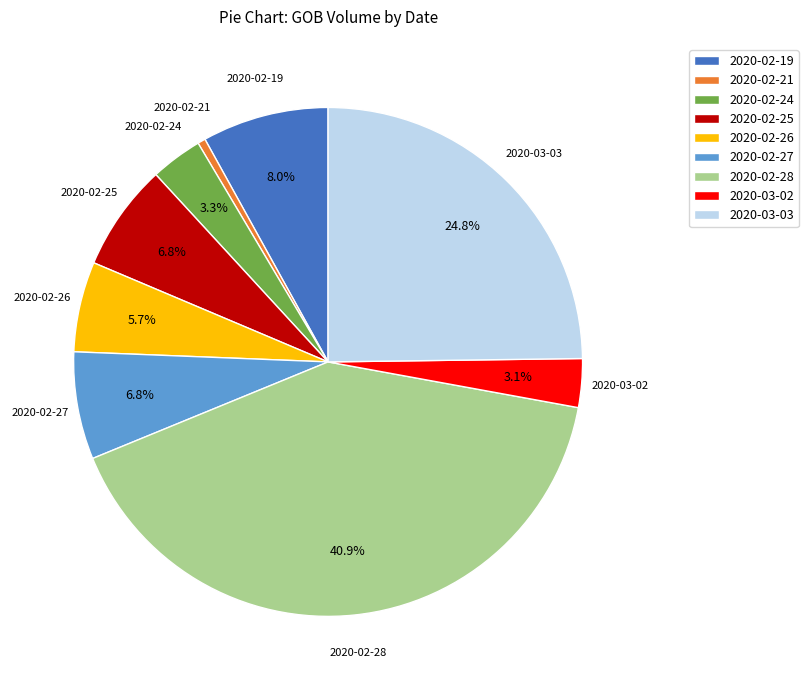

Count the number of slices in the pie.

9